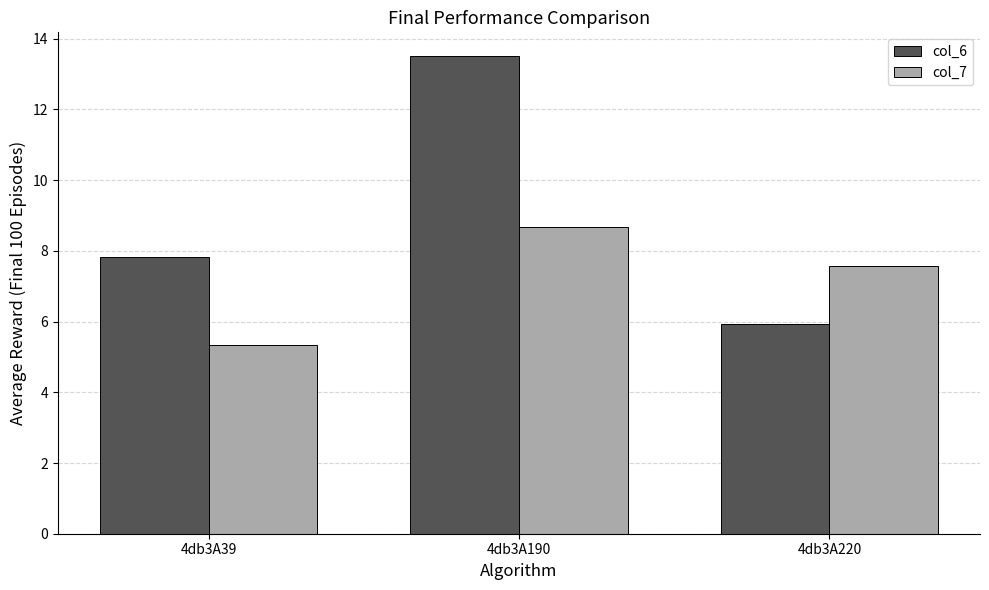

Reading left to right, what are all the values shown in this chart?

col_6: 4db3A39=7.8	4db3A190=13.5	4db3A220=5.9
col_7: 4db3A39=5.3	4db3A190=8.7	4db3A220=7.6